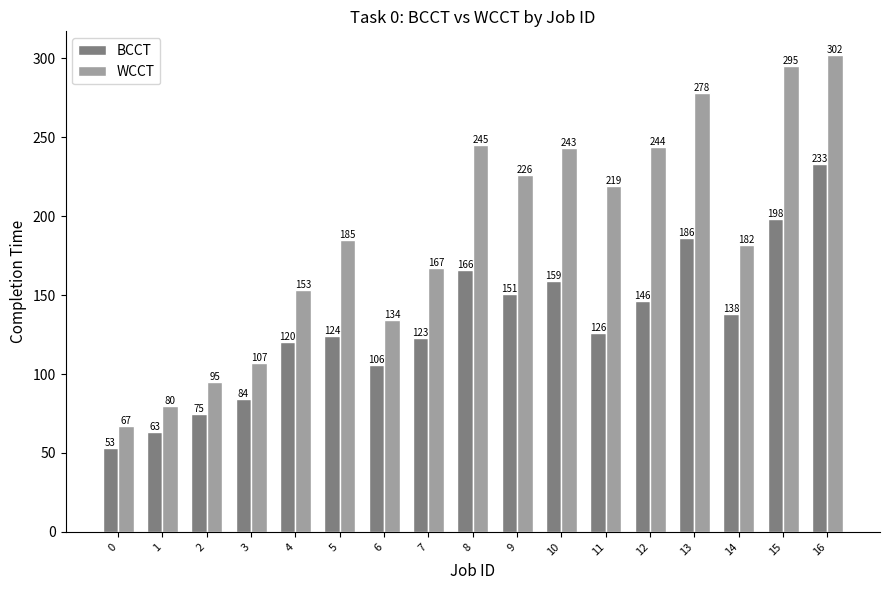

What is the highest value of the BCCT series?

233